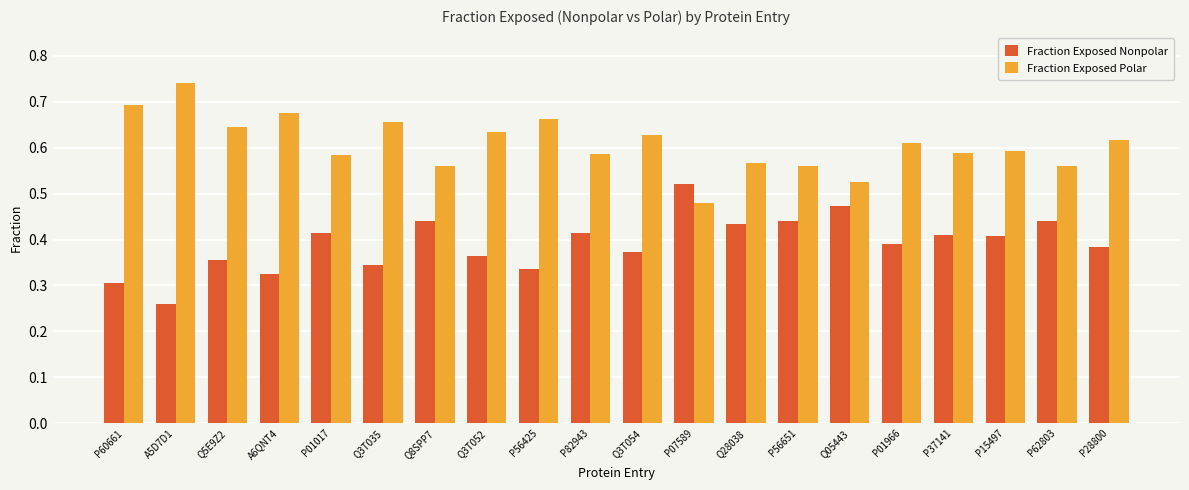

Where is Fraction Exposed Polar nearest to the value 0?

P07589